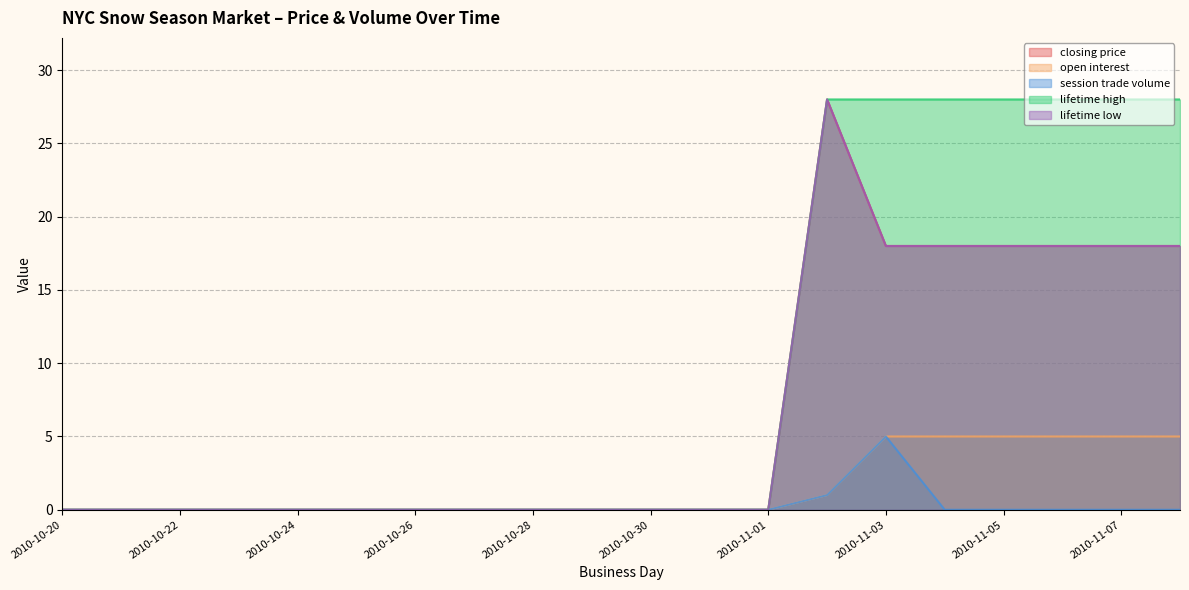

Between 2010-11-07 and 2010-10-28, which is larger?

2010-11-07